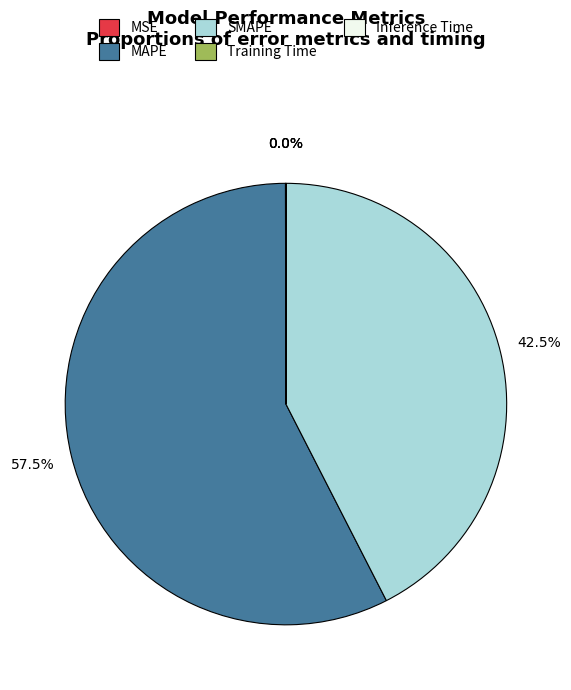

Which category has the biggest portion of the pie?

MAPE